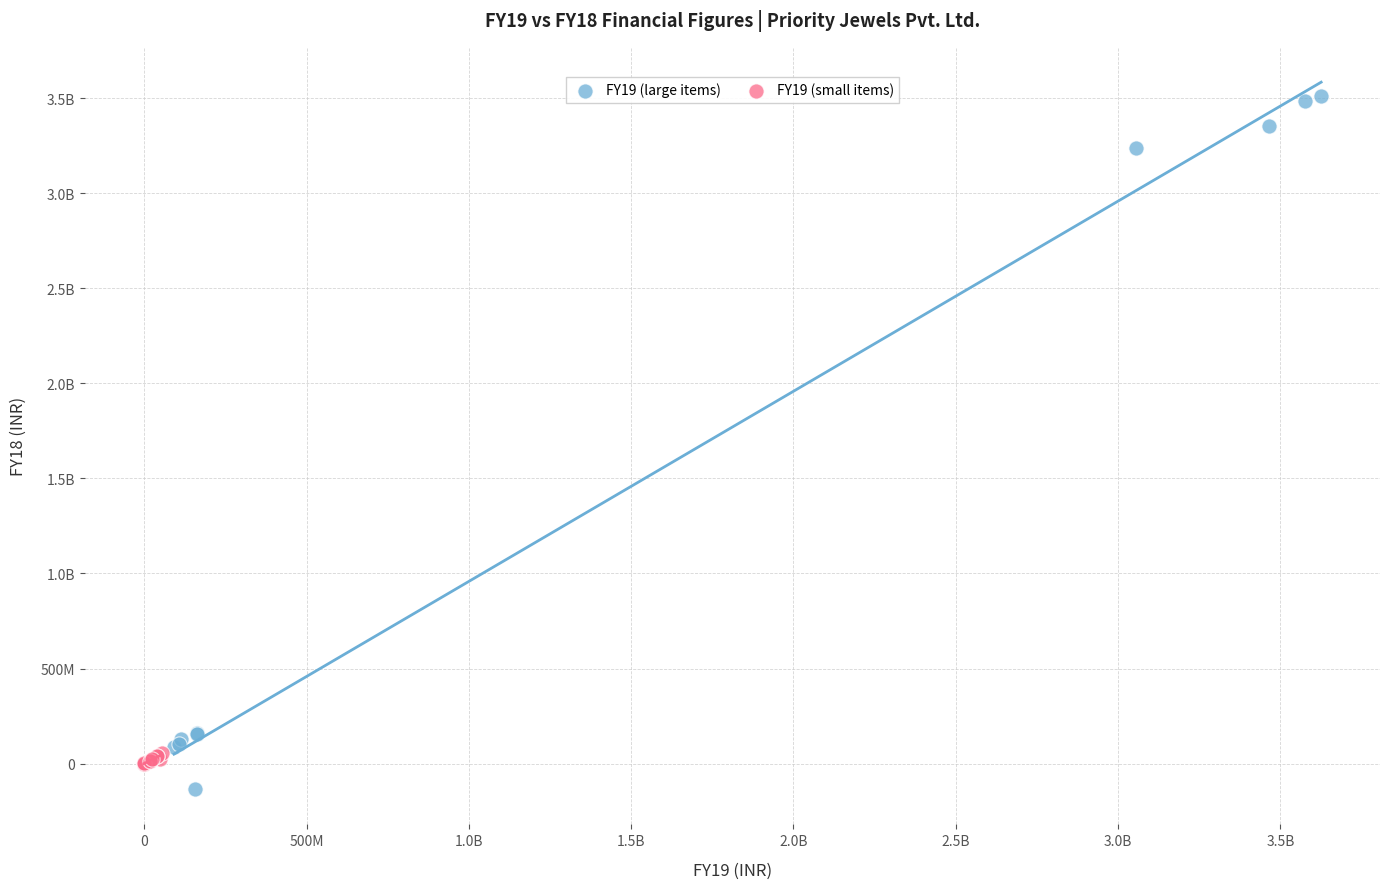

What are all the series names shown in the legend?

FY19 (large items), FY19 (small items)